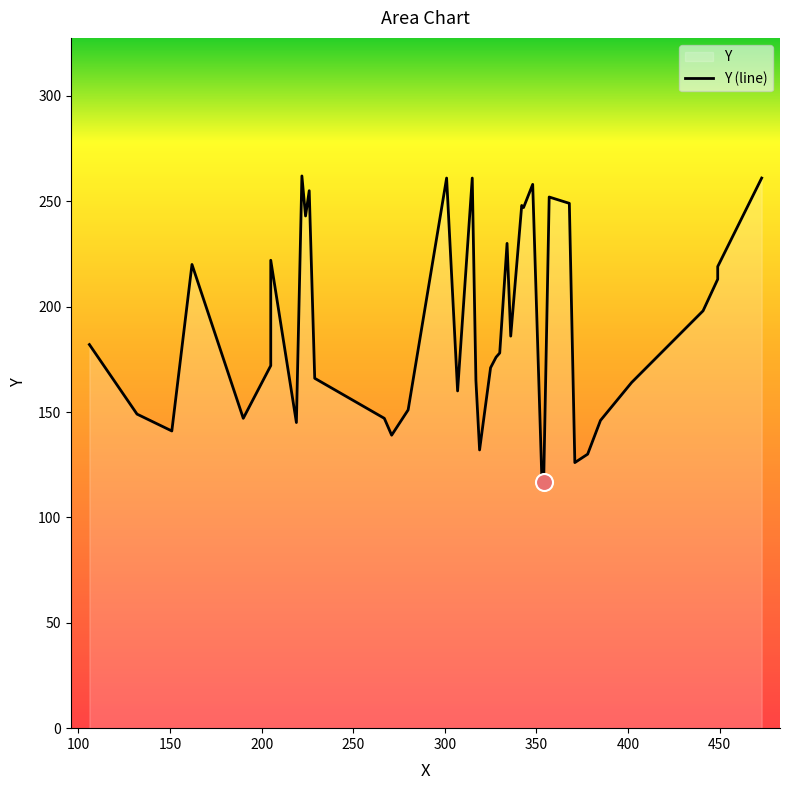

Which has a higher value, 190 or 162?

162